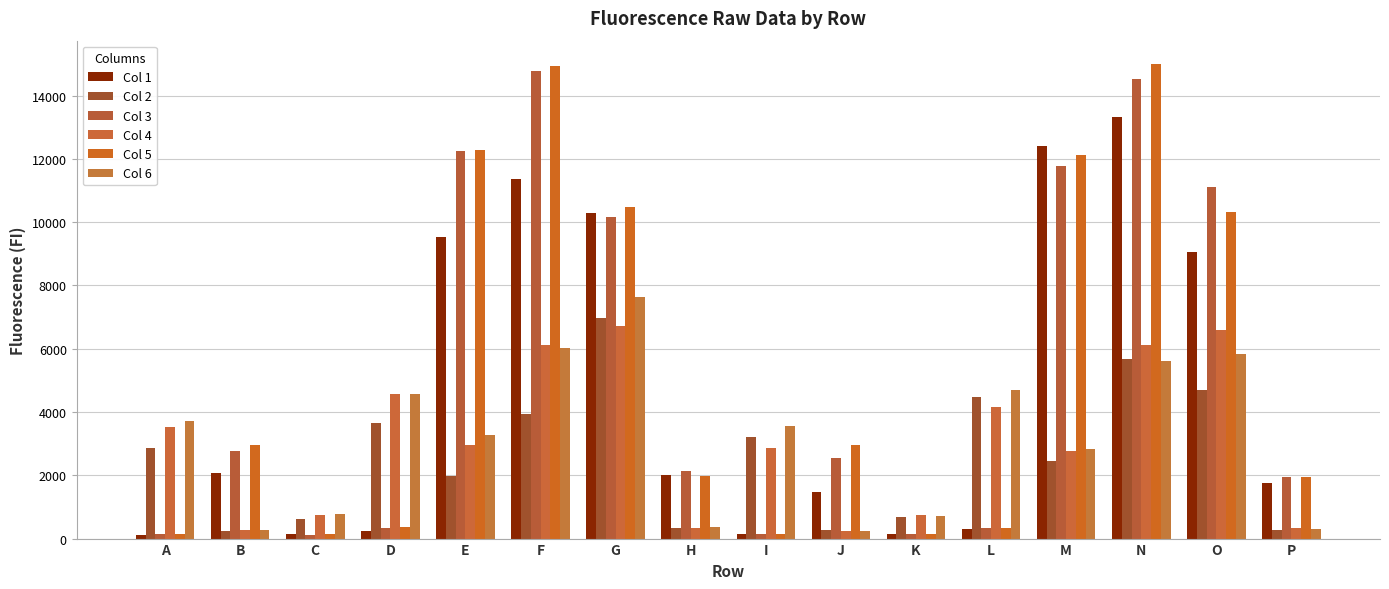

Where does the Col 6 series first go above 3561?

A